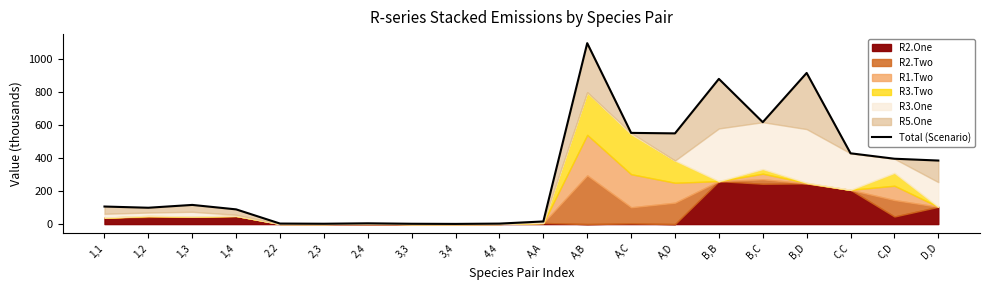

At which label is the value closest to 550?

A,D